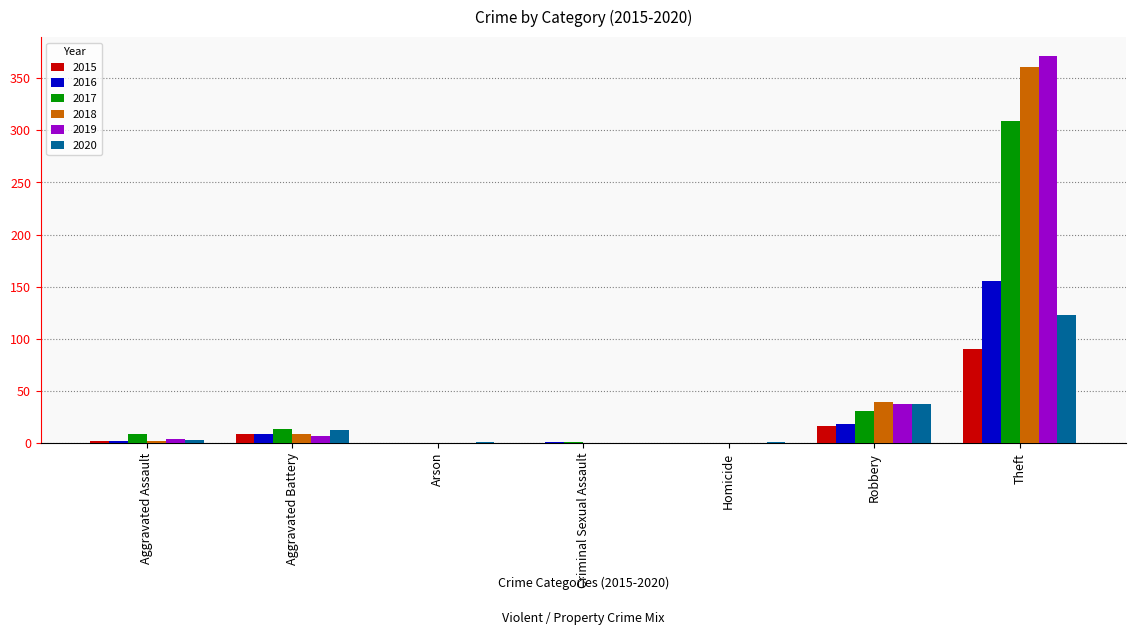

At which category is the sum across all series the highest?

Theft